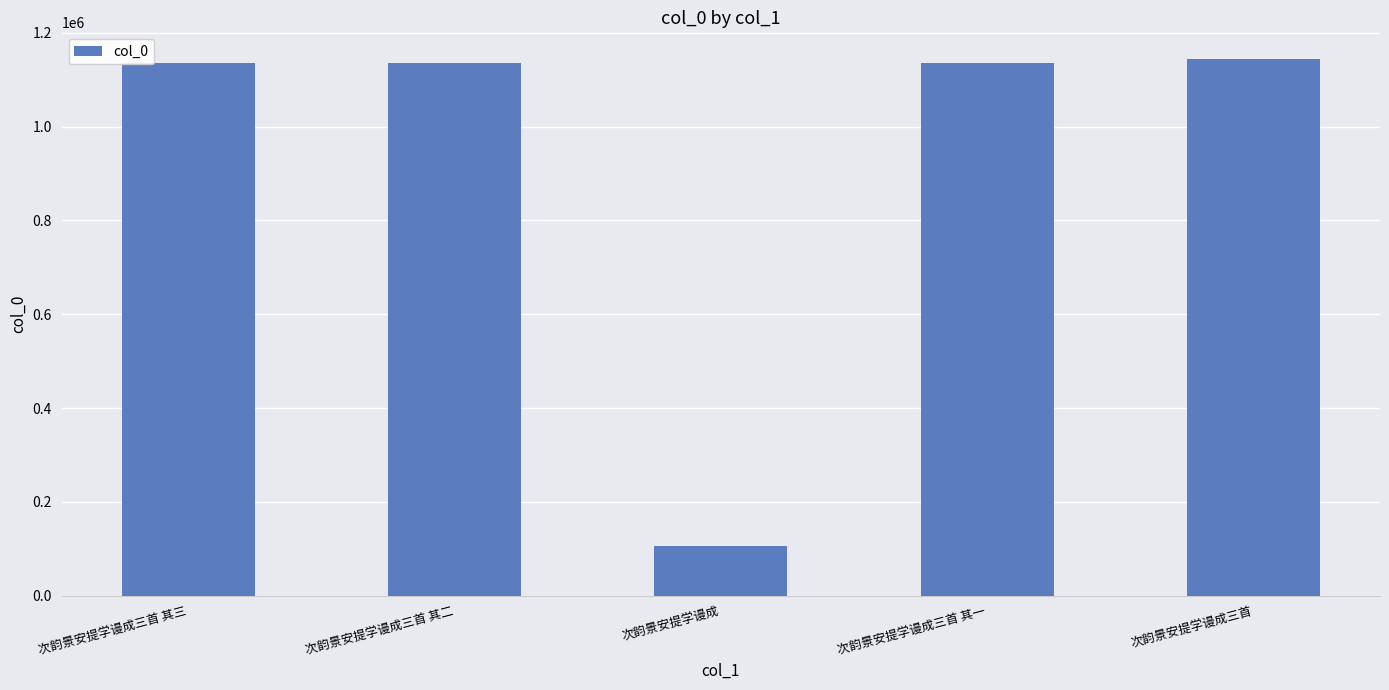

What is the change in value from 次韵景安提学谩成三首 其二 to 次韵景安提学谩成?

-1028241